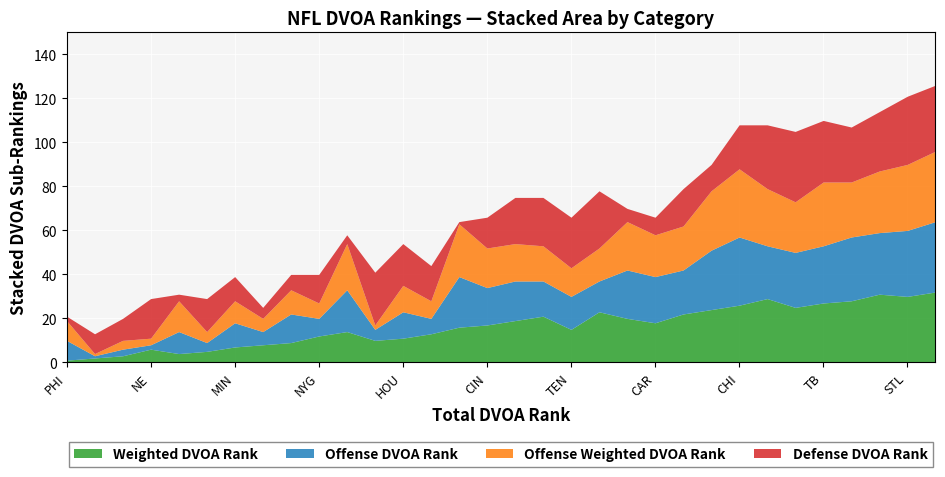

What is the highest value of the Weighted DVOA Rank series?

32